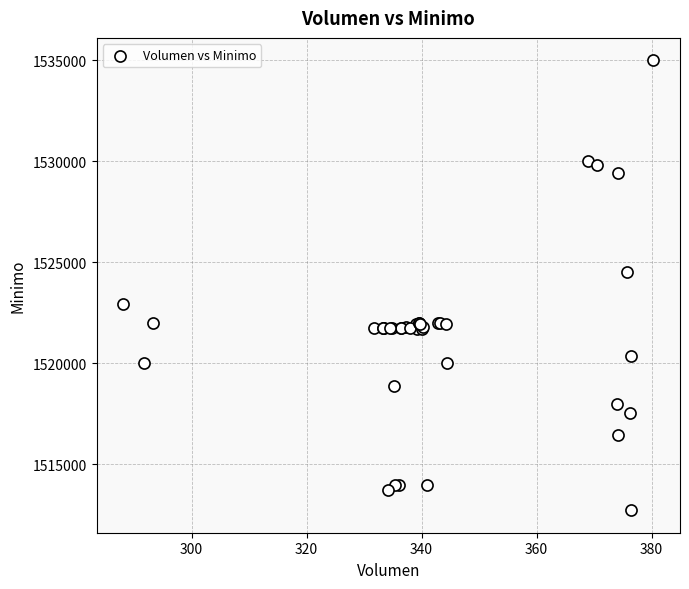

What Y value in the scatter plot is closest to 1523862?

1524513